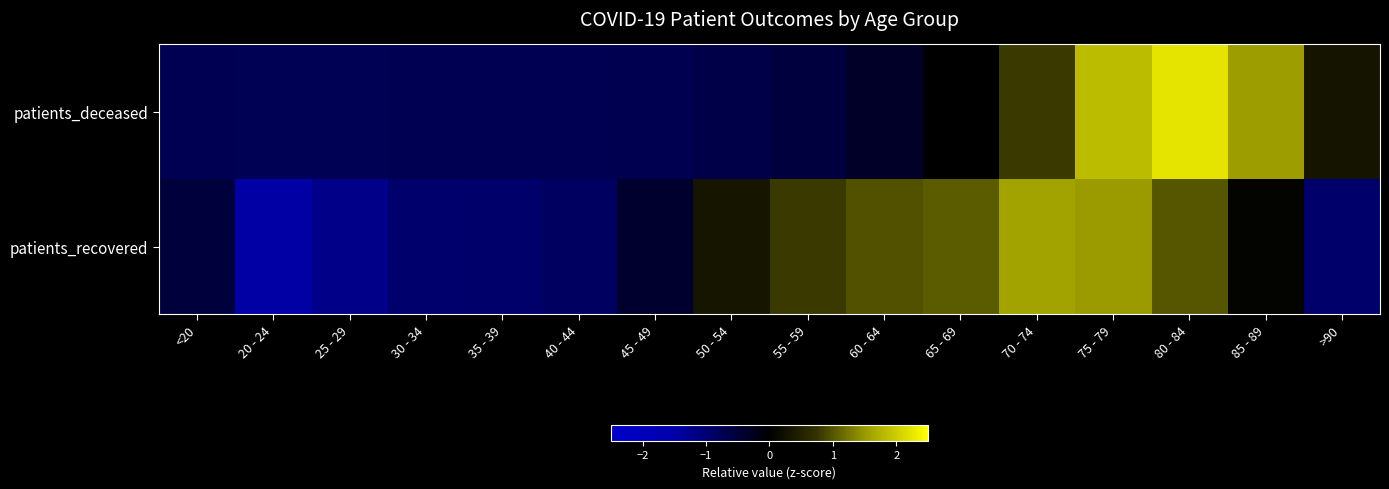

Reading right to left, extract all data points from this chart.

patients_deceased: >90=0.3	85 - 89=1.5	80 - 84=2.2	75 - 79=1.8	70 - 74=0.8	65 - 69=0.0	60 - 64=-0.4	55 - 59=-0.6	50 - 54=-0.6	45 - 49=-0.7	40 - 44=-0.7	35 - 39=-0.7	30 - 34=-0.7	25 - 29=-0.7	20 - 24=-0.7	<20=-0.7
patients_recovered: >90=-0.9	85 - 89=0.1	80 - 84=1.0	75 - 79=1.5	70 - 74=1.6	65 - 69=1.0	60 - 64=1.0	55 - 59=0.8	50 - 54=0.3	45 - 49=-0.4	40 - 44=-0.9	35 - 39=-0.9	30 - 34=-1.0	25 - 29=-1.2	20 - 24=-1.4	<20=-0.5